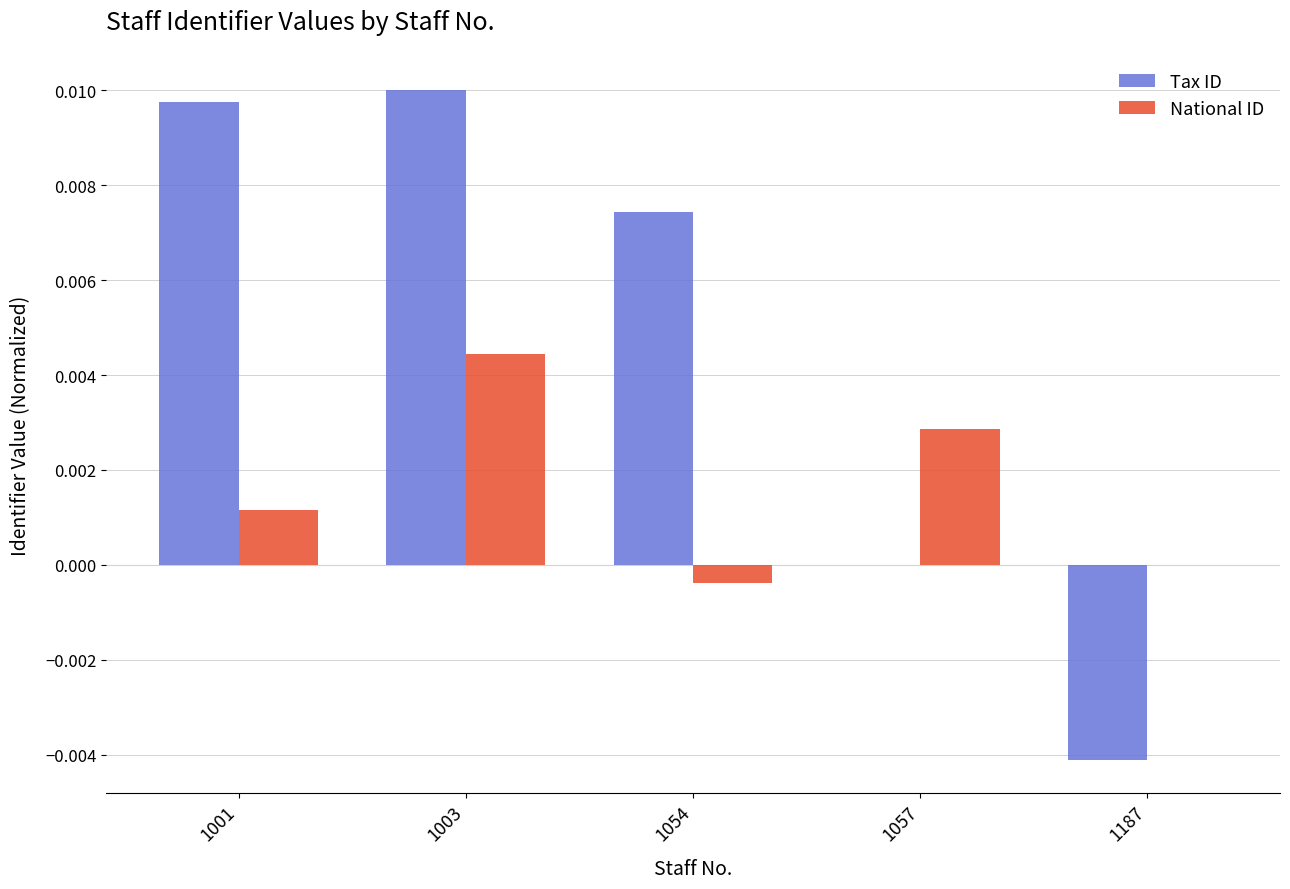

At which label does National ID reach its peak?

1003